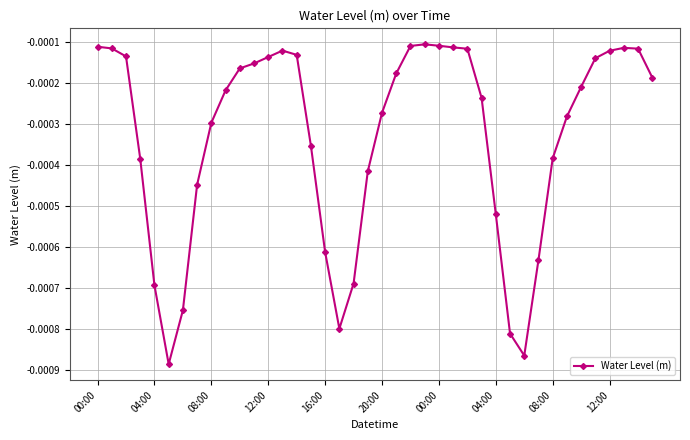

True or false: there are more than 1 points higher than both neighbors.

True